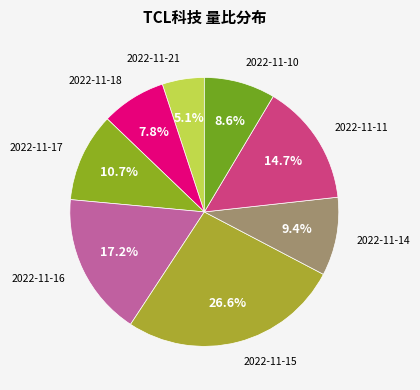

How many slices are in this pie chart?

8